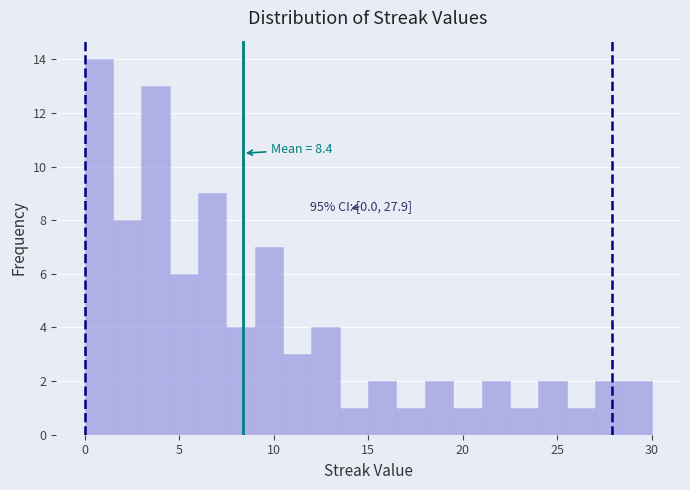

Read against the x-axis, roughly where is the centre of the tallest bar?

1.0